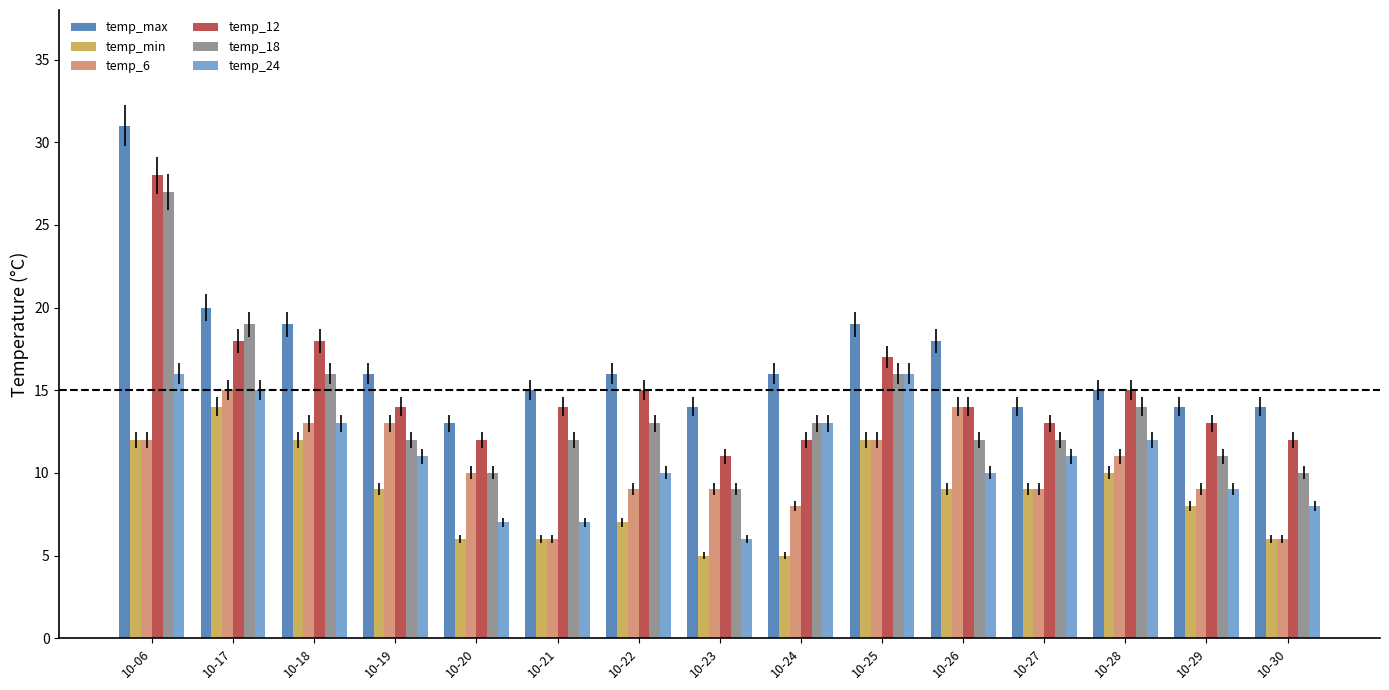

The value of temp_24 at 10-17 is 15. True or false?

True